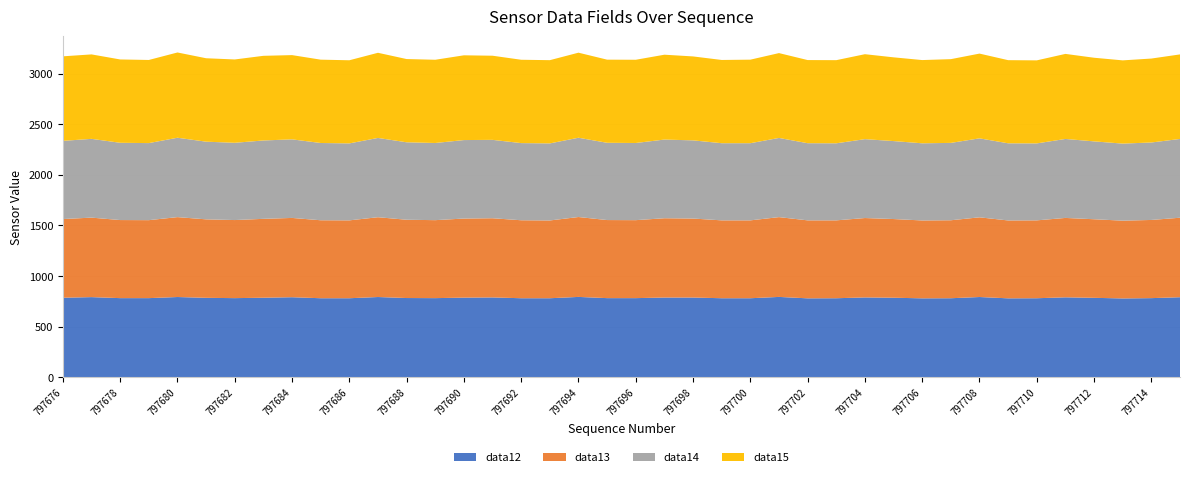

Reading right to left, what are all the values shown in this chart?

data12: 790	781	778	784	789	780	779	792	780	779	785	788	780	779	793	780	780	787	787	781	781	793	780	780	788	786	781	782	792	780	780	790	785	781	784	792	781	781	791	785
data13: 786	773	769	777	785	770	770	788	771	770	778	785	770	771	789	770	770	781	784	771	772	790	769	771	783	782	771	774	789	770	771	784	780	772	776	790	771	772	786	778
data14: 779	766	762	770	781	761	763	781	765	763	771	780	762	763	783	763	763	773	778	763	764	784	762	763	775	776	763	766	784	761	764	777	775	764	768	785	762	764	779	773
data15: 836	830	823	827	841	821	822	838	828	823	828	840	822	822	839	826	823	830	839	823	822	841	823	824	832	838	823	823	842	822	824	833	837	824	825	843	822	824	835	836